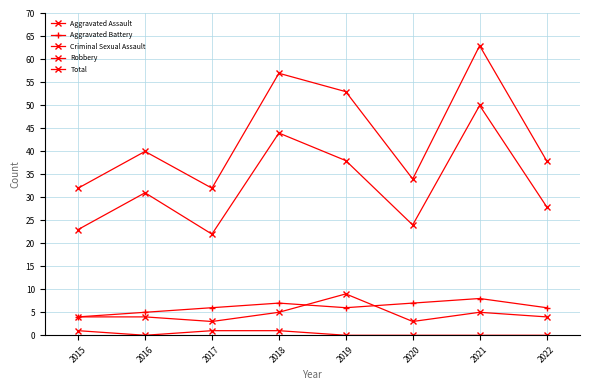

Reading left to right, list all the values displayed in this chart.

Aggravated Assault: 4	4	3	5	9	3	5	4
Aggravated Battery: 4	5	6	7	6	7	8	6
Criminal Sexual Assault: 1	0	1	1	0	0	0	0
Robbery: 23	31	22	44	38	24	50	28
Total: 32	40	32	57	53	34	63	38